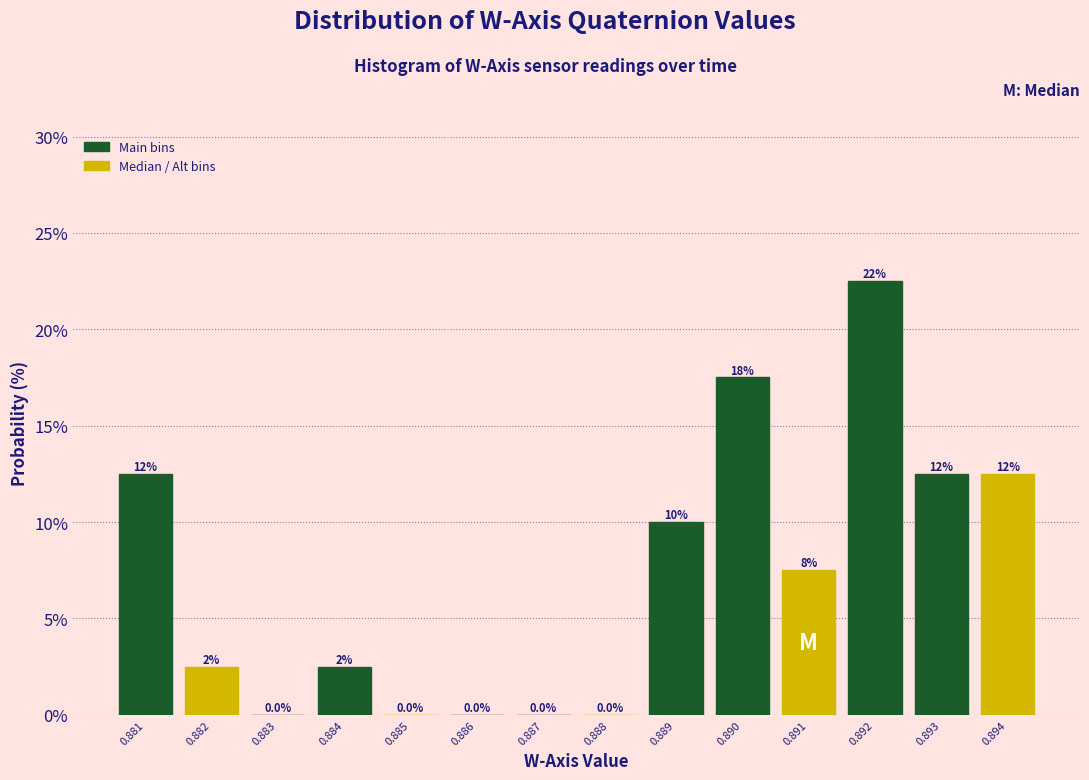

Are the bars horizontal?

No